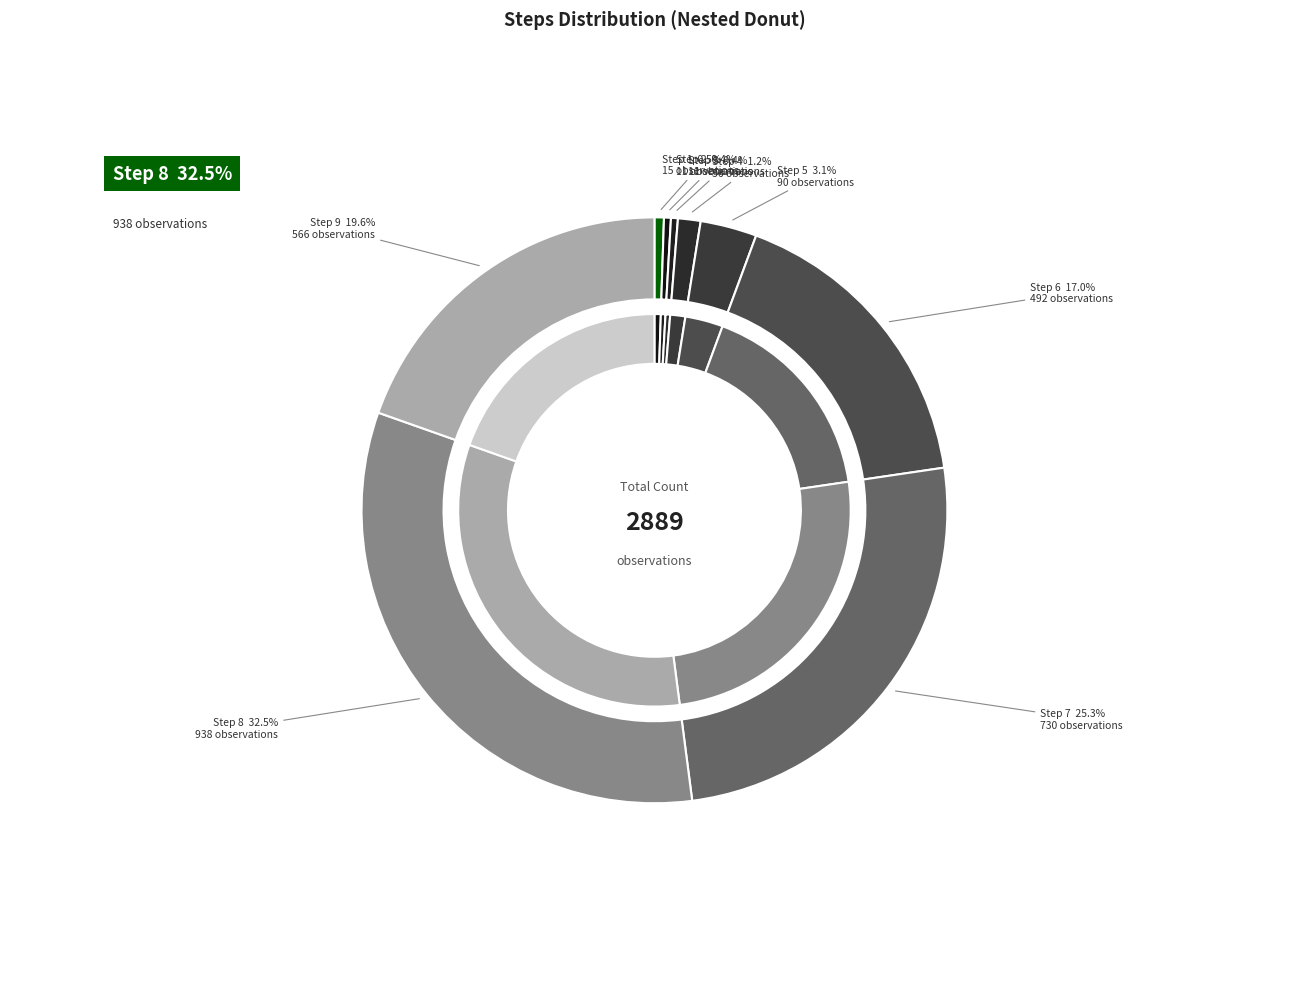

How many slices are in this pie chart?

9